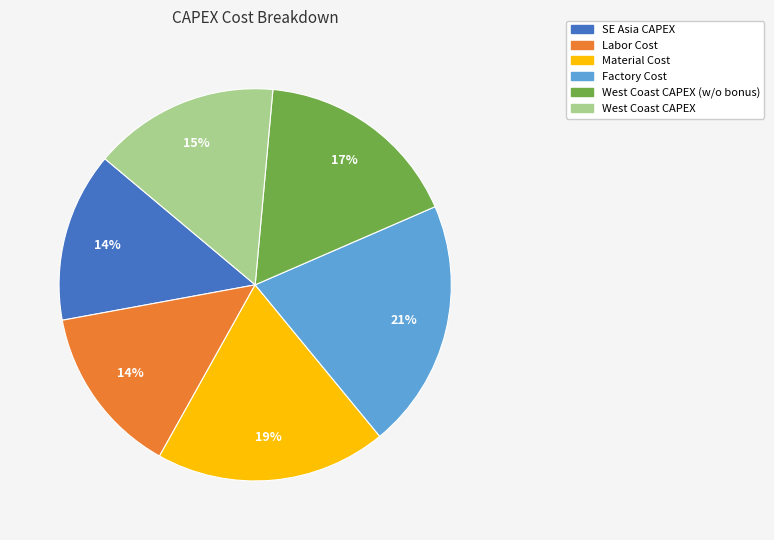

Count the number of slices in the pie.

6